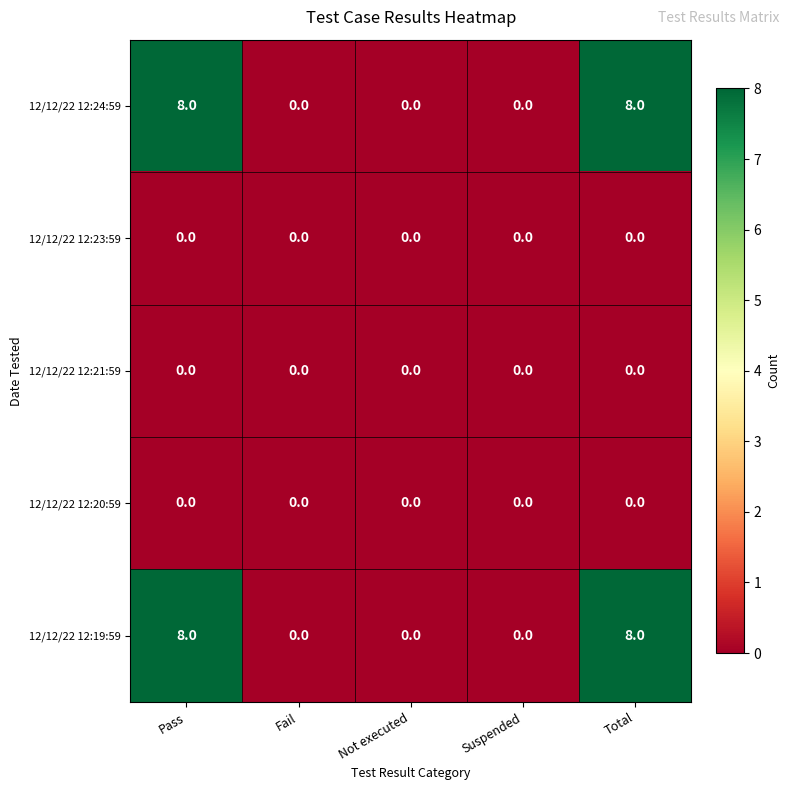

What is the difference between the 12/12/22 12:19:59 values at Pass and Fail?

8